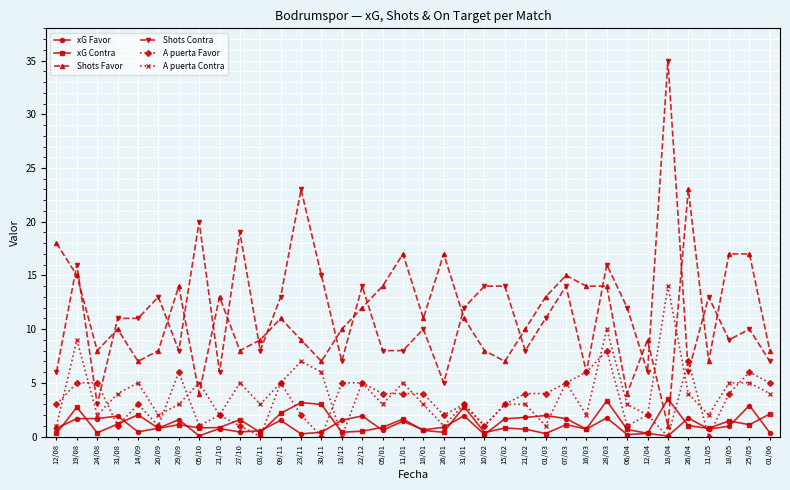

At which label does Shots Contra first exceed 11?

19/08